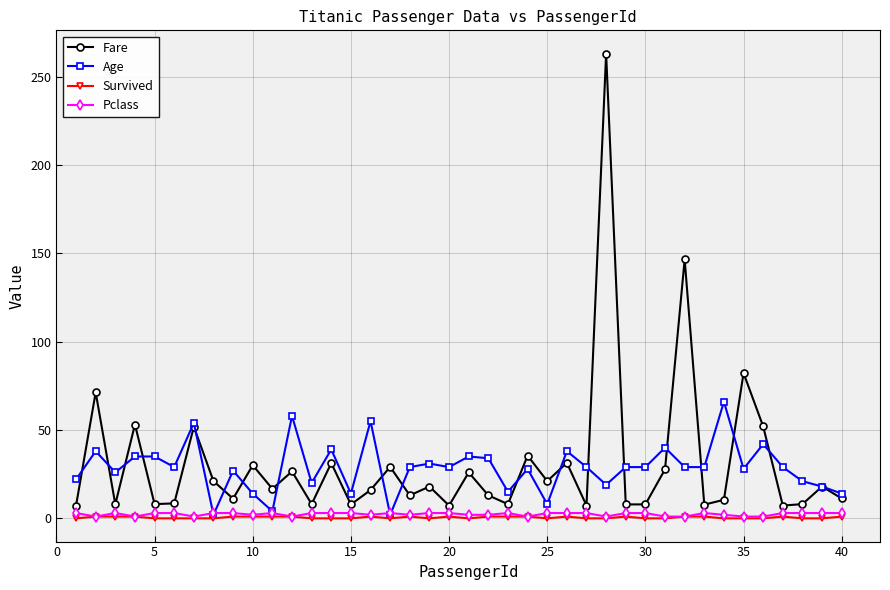

What is the value of the Pclass point at the 27th from the left?

3.0